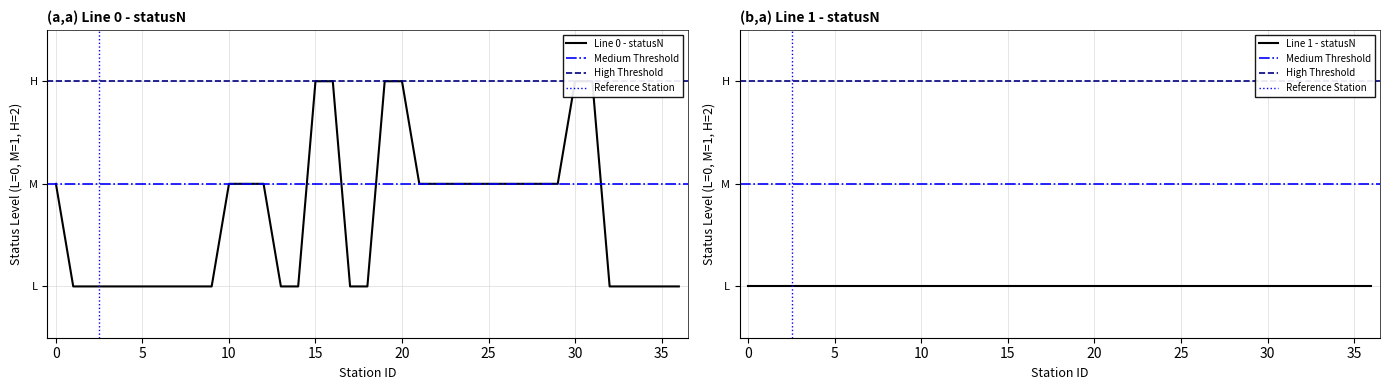

What is the greatest value displayed?

2